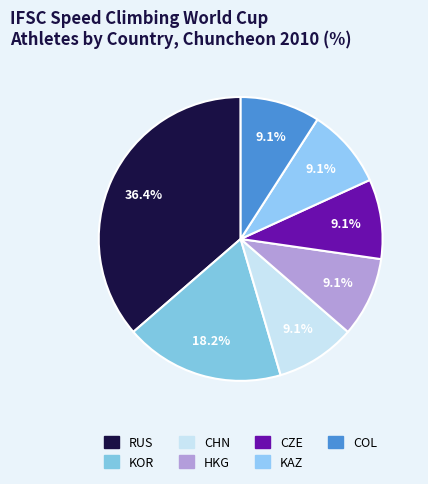

How many segments does this pie chart have?

7